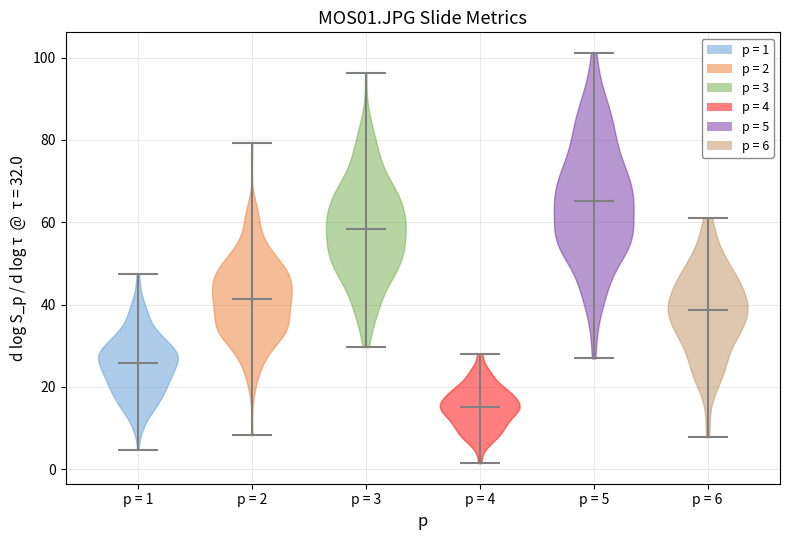

Where does the median line of the violin for p = 5 sit on the y-axis? The values are not printed on the chart, so give them approximately, as read against the axis.

66